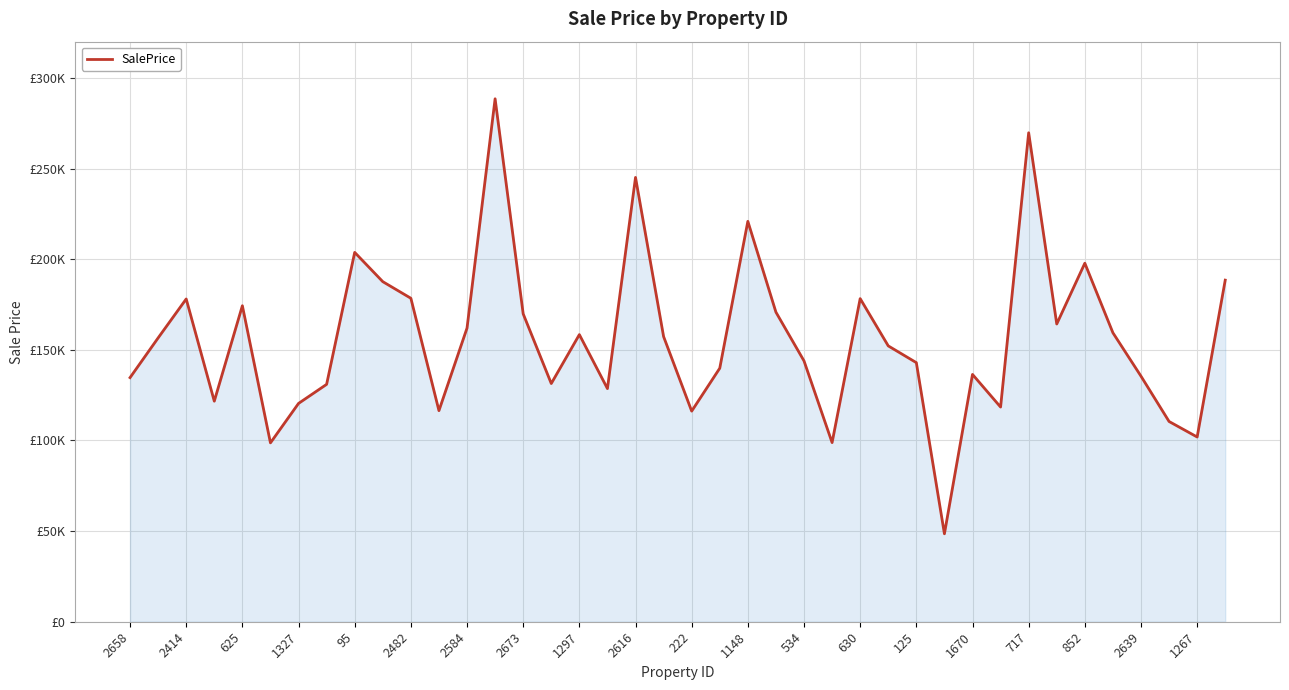

What is the value of the 25th point from the left?

143880.2